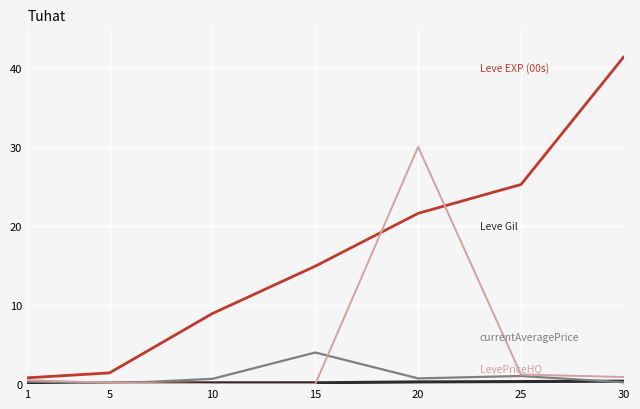

At which category is the sum across all series the highest?

20